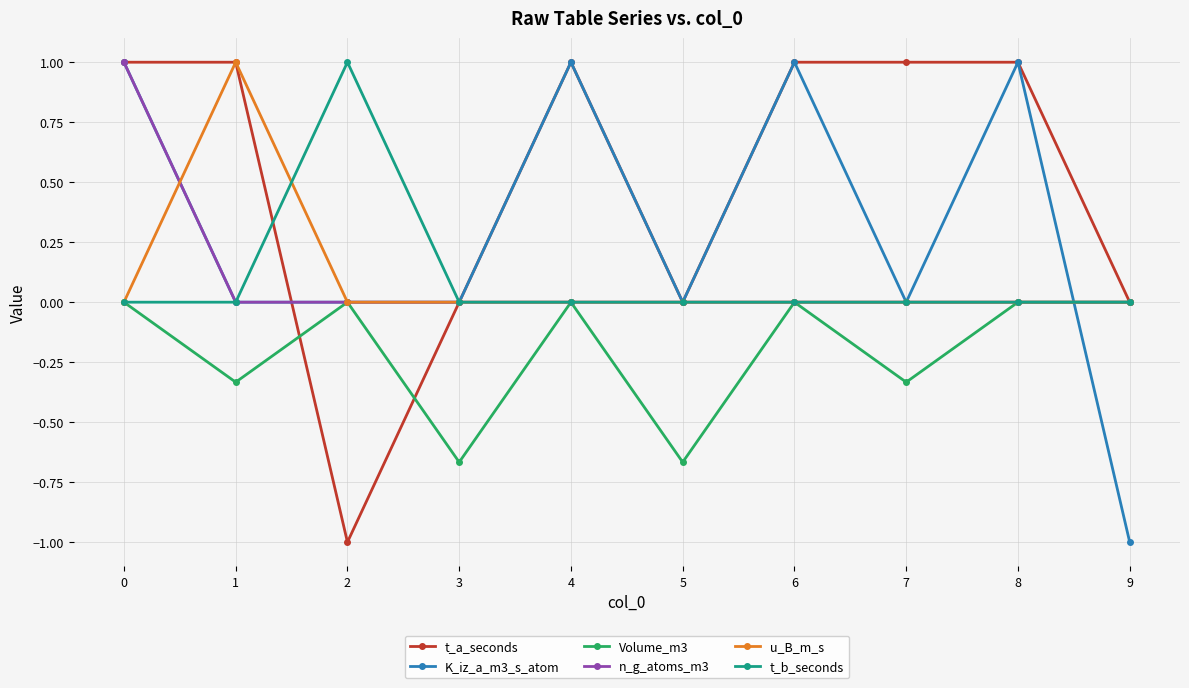

Does the chart display data point markers on the line(s)?

Yes